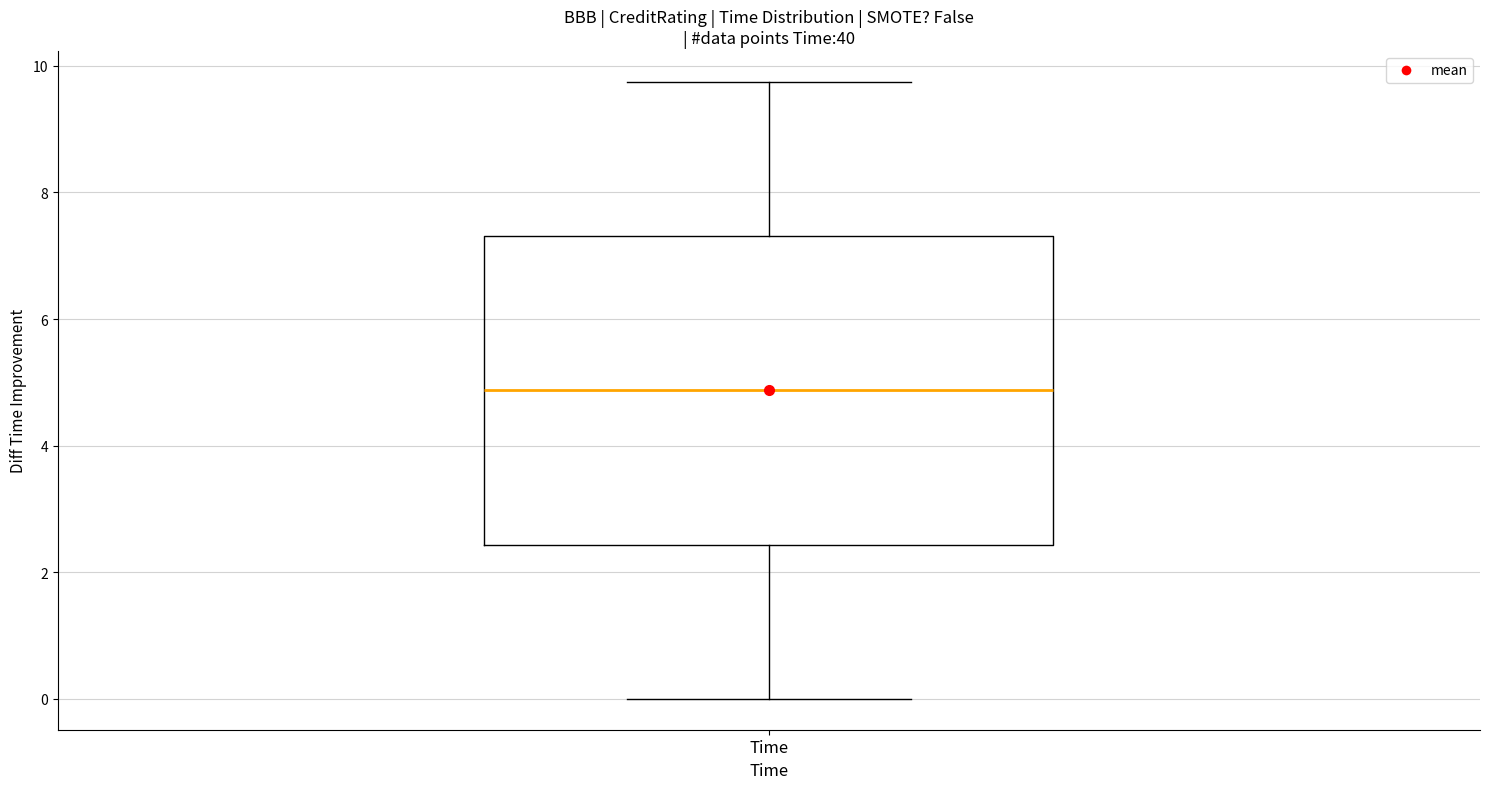

Transcribe this box plot: give where the median line is, the range the box spans, and where the two whiskers end, as read against the y-axis. The values are not printed on the chart, so give them approximately, as read against the axis.

median 4.8, box 2.4 to 7.4, whiskers 0.0 to 9.8